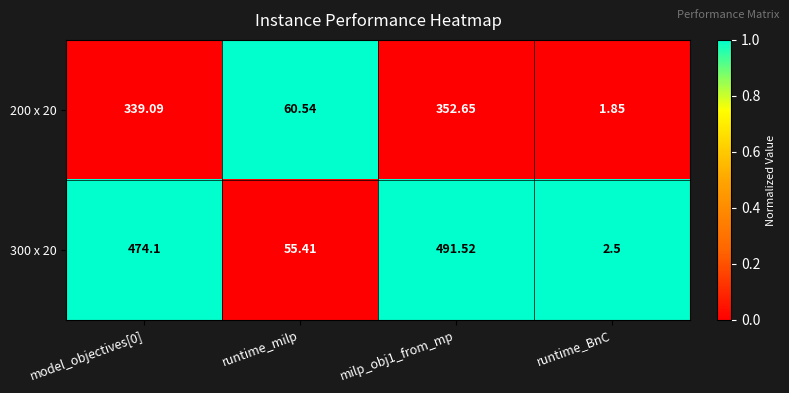

At which label is 200 x 20 closest to 177?

runtime_milp